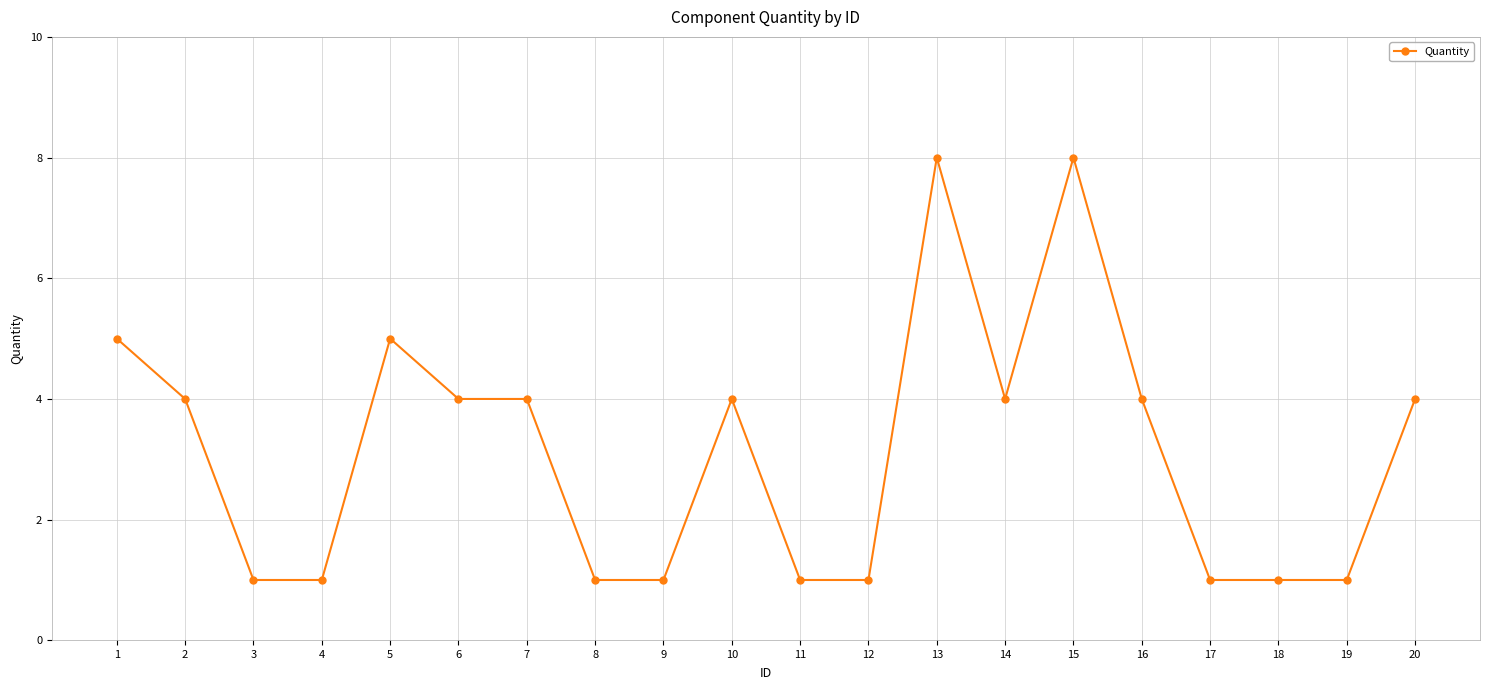

The value at 14 is 6. True or false?

False